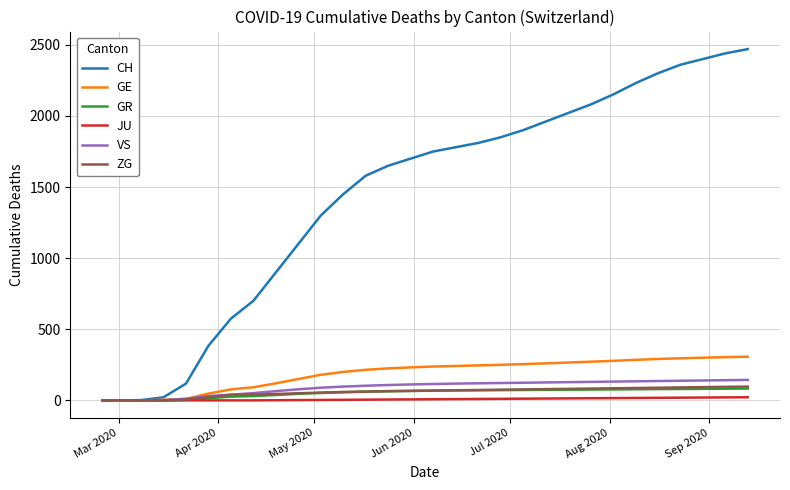

Is this an area chart (filled region under the line)?

No